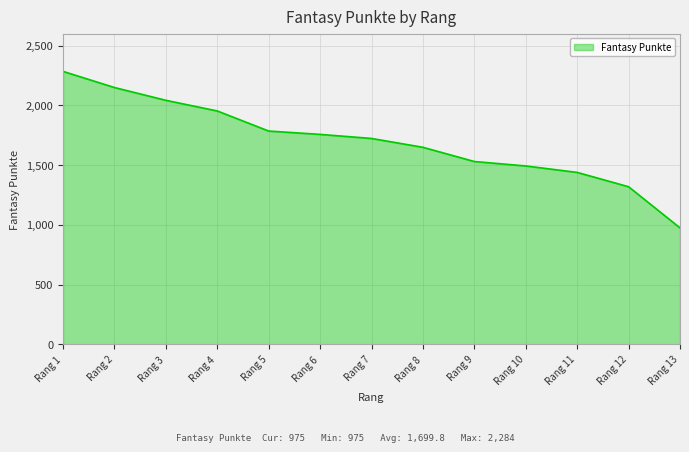

Is it true that the value at Rang 8 is 1649?

True